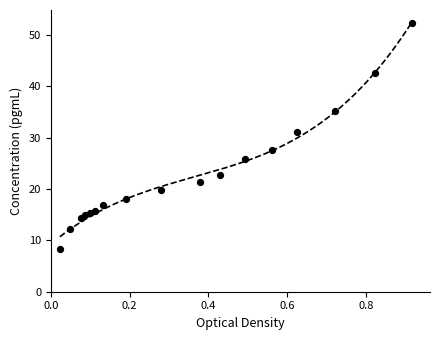

Between 0.0752 and 0.9177, which is larger?

0.9177